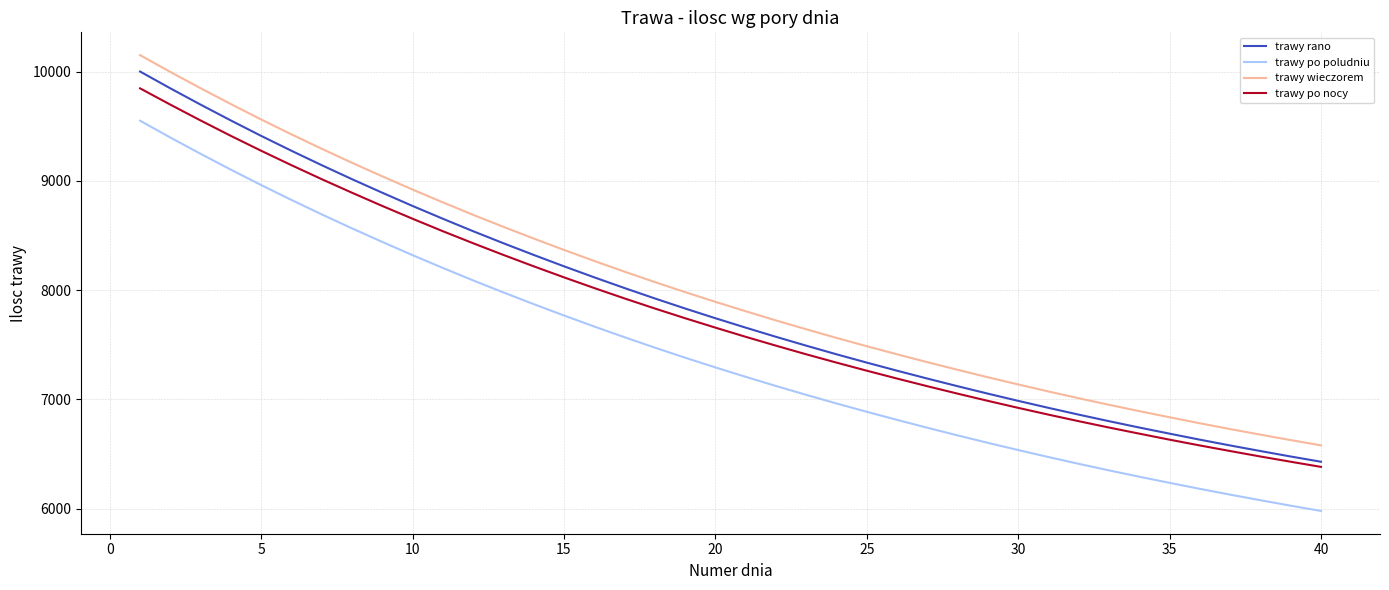

List the series in order of their overall mean, highest first.

trawy wieczorem, trawy rano, trawy po nocy, trawy po poludniu